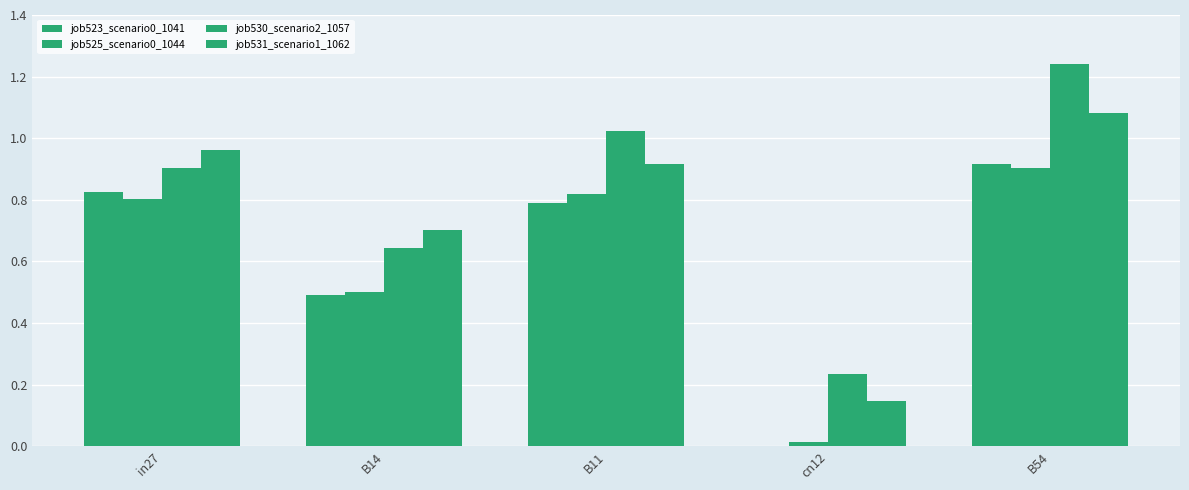

At which label is job531_scenario1_1062 closest to 0?

cn12